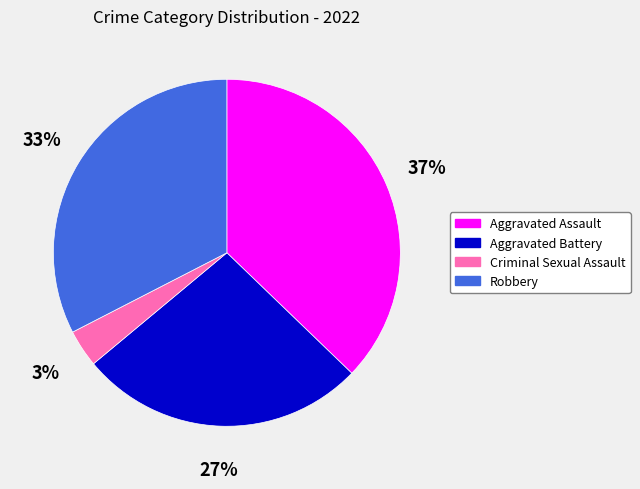

Between Aggravated Battery and Robbery, which is larger?

Robbery